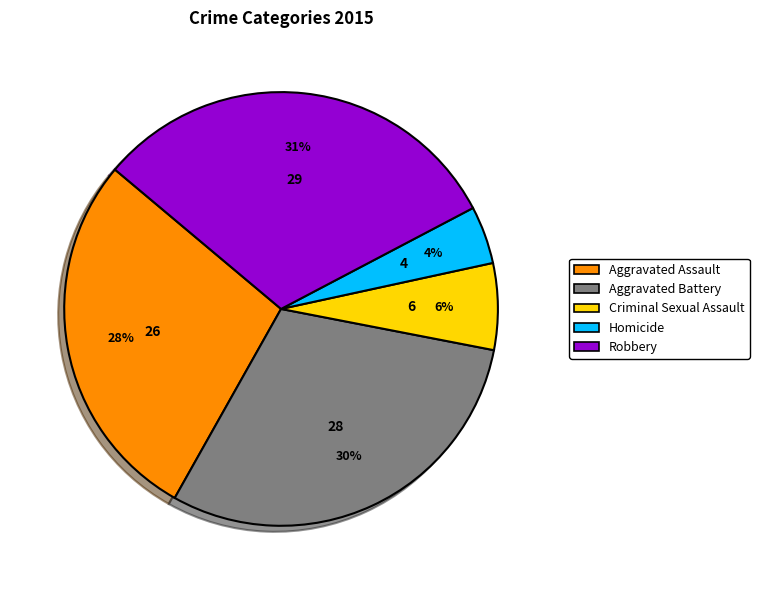

How many slices are in this pie chart?

5